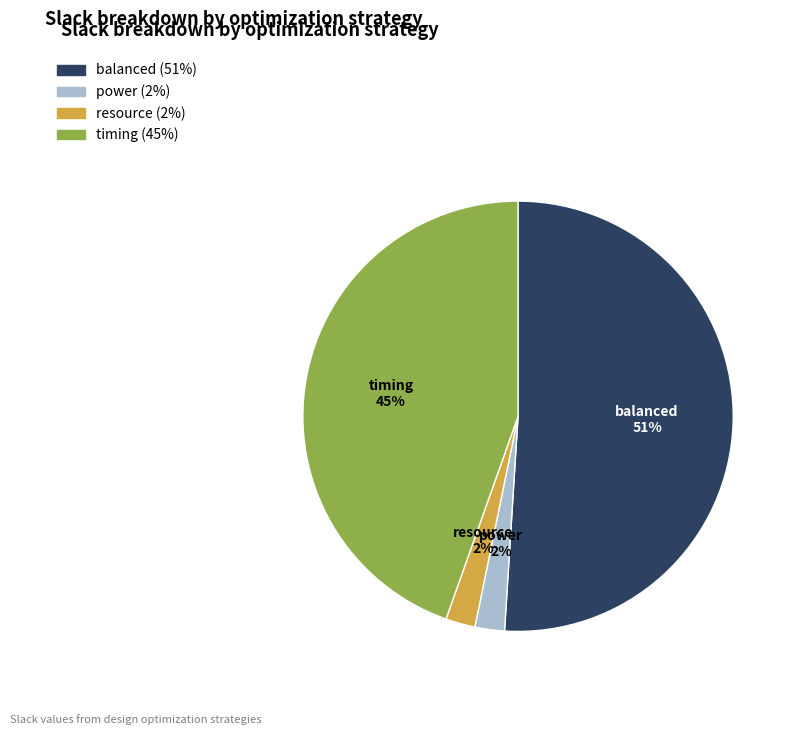

Which category has the biggest portion of the pie?

balanced